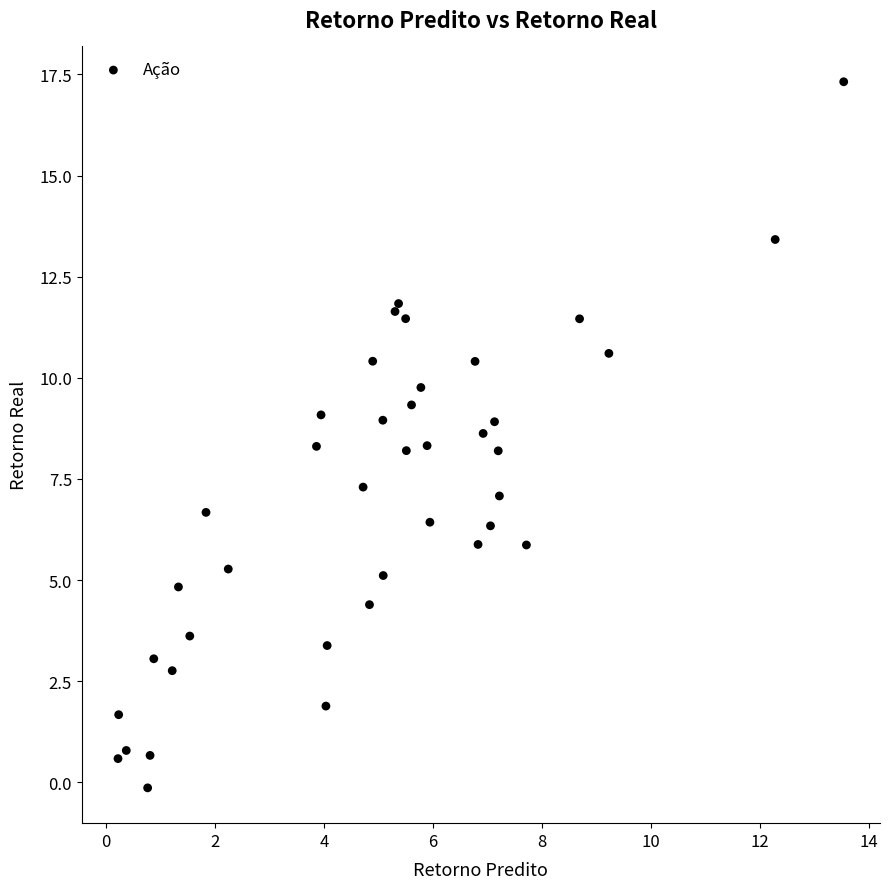

What is the range of Y values (max minus min)?

17.5